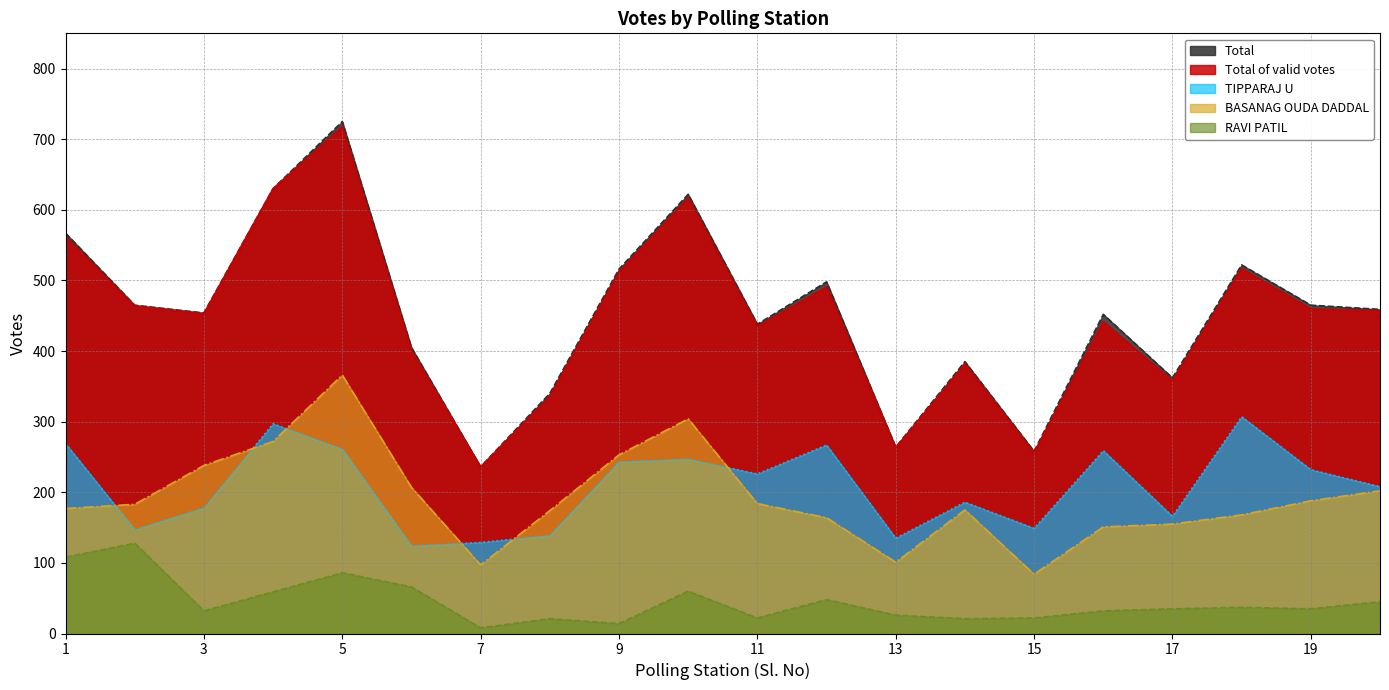

What is the difference between the maximum and minimum values in the RAVI PATIL series?

120